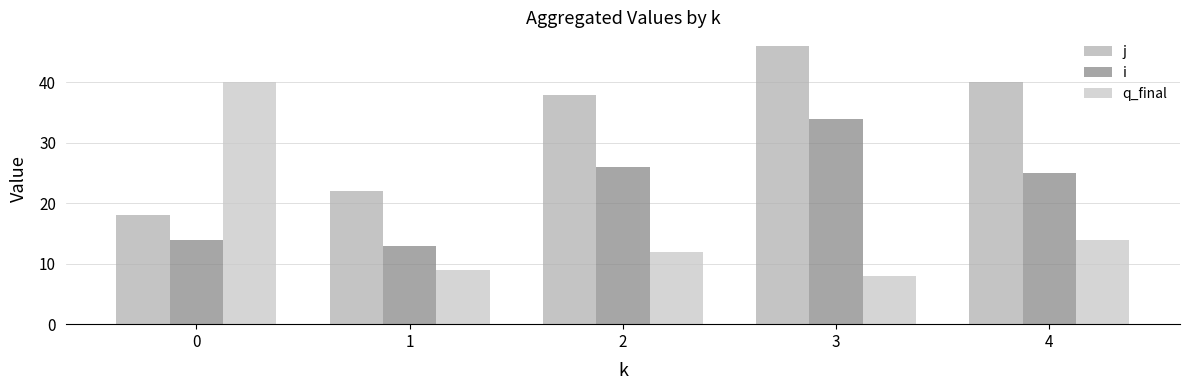

List the series in order of their overall mean, highest first.

j, i, q_final